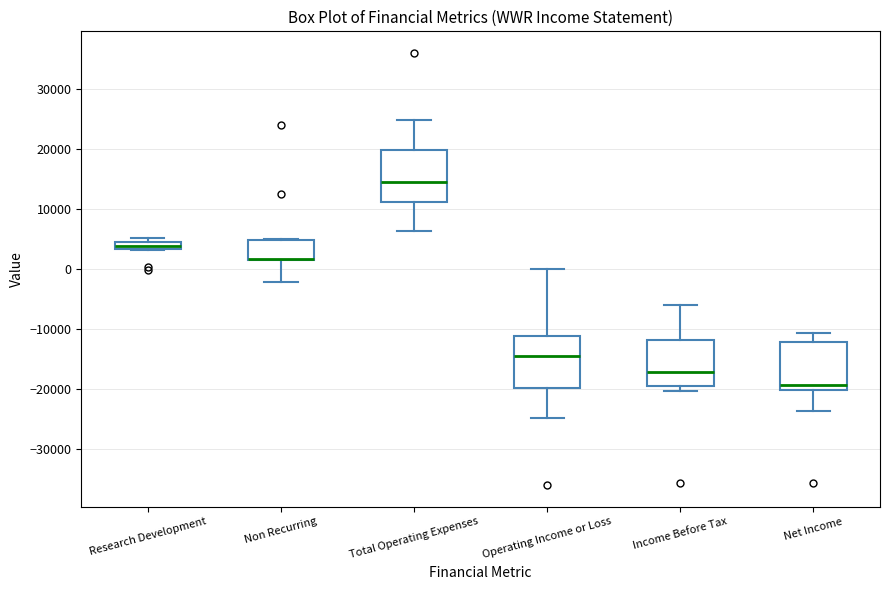

Where is the lower edge of the box for Income Before Tax on the y-axis? The values are not printed on the chart, so give them approximately, as read against the axis.

-20000